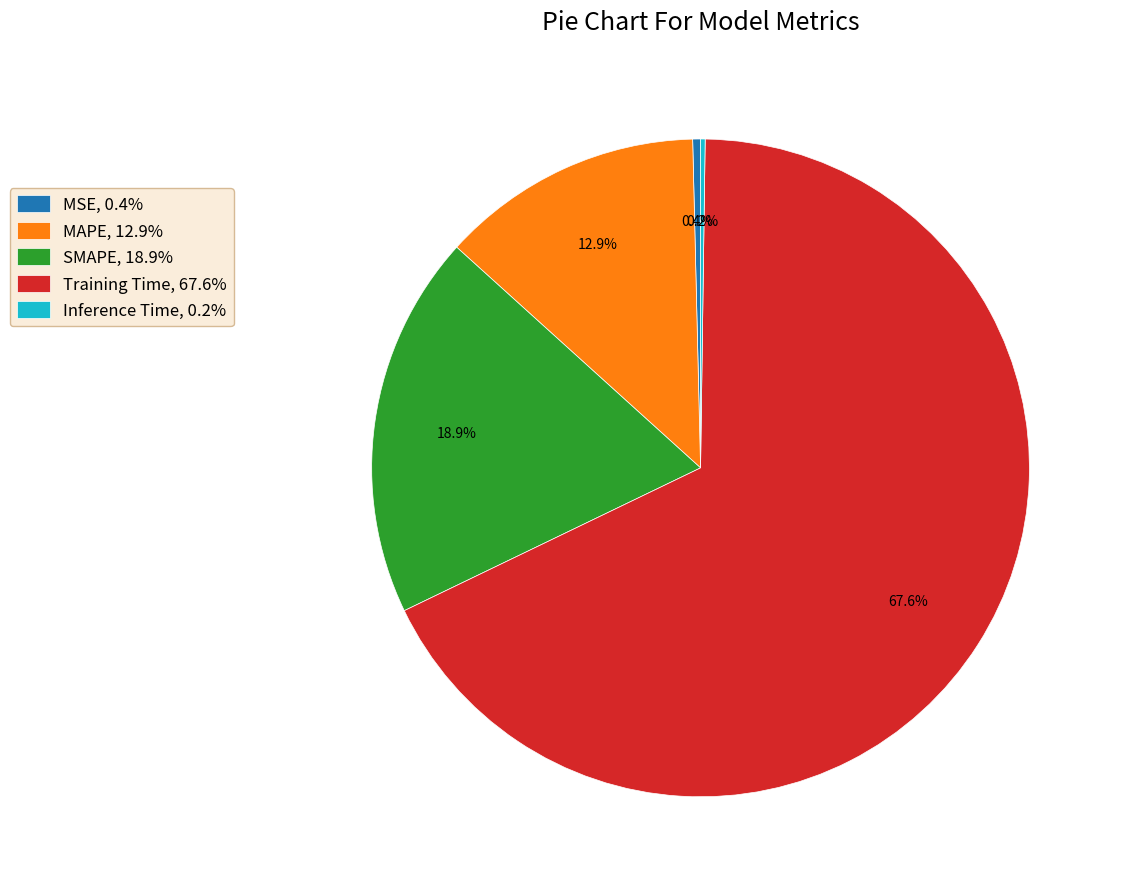

Combined, what portion of the pie is MSE and MAPE?

13.3%